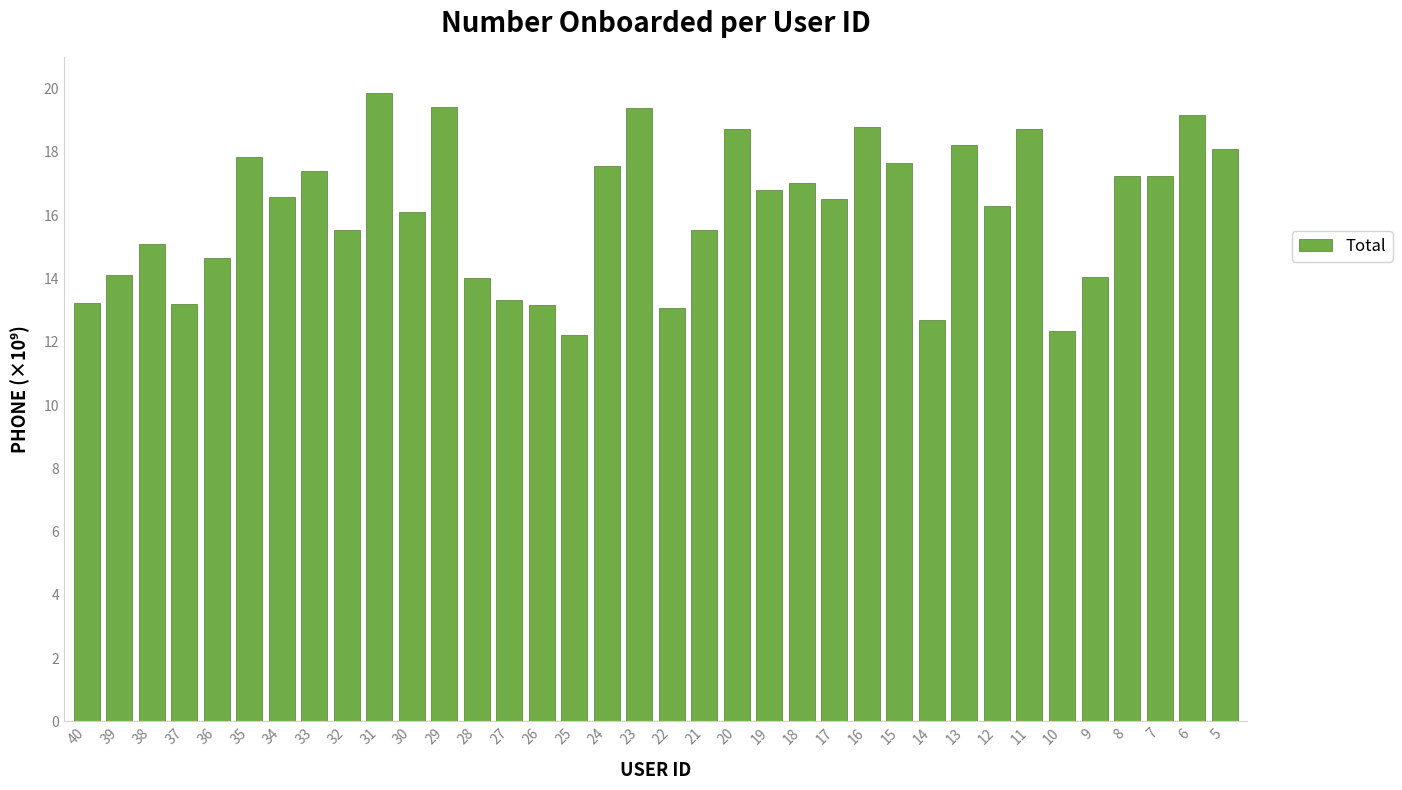

What is the greatest value displayed?

19.9